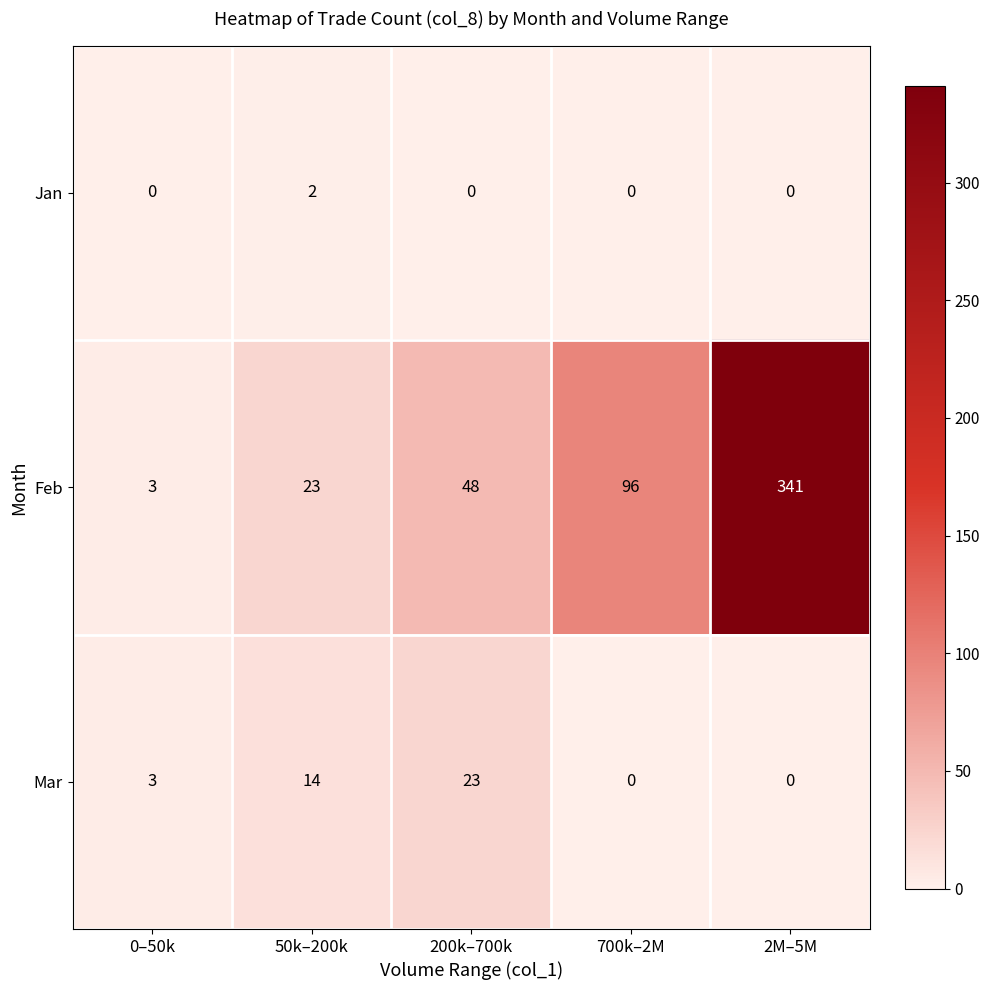

At which label is Feb closest to 172?

700k–2M